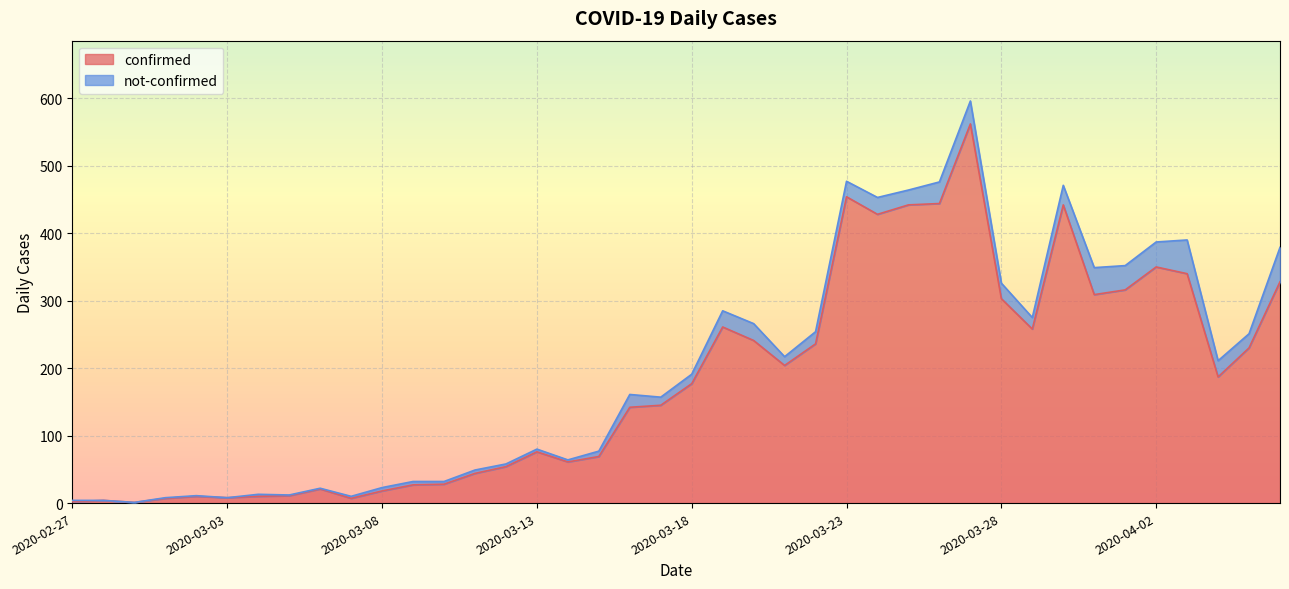

At which category does the data reach its first local peak?

2020-02-28